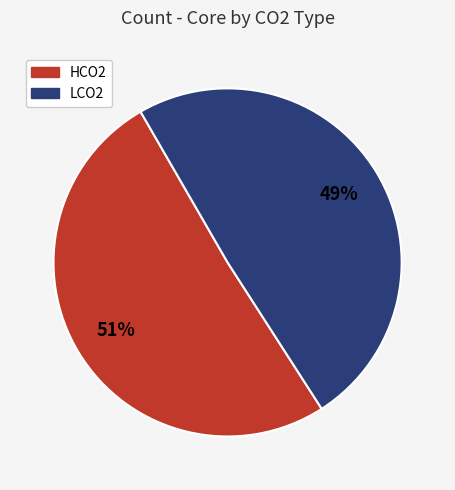

The HCO2 slice represents 62% of the pie. True or false?

False